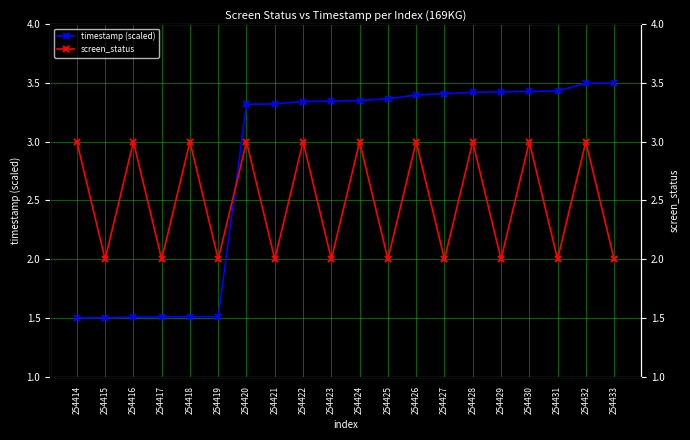

Which series changed the most between 254415 and 254421?

timestamp (scaled)